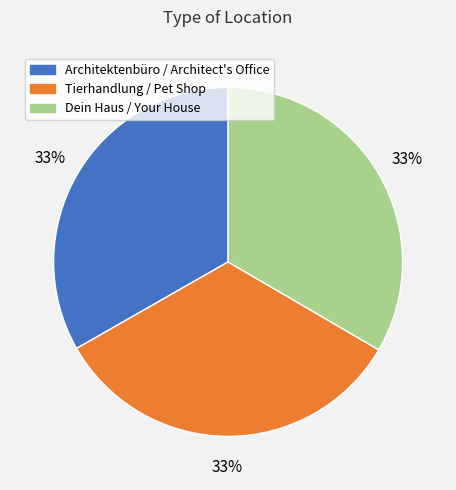

How many slices are in this pie chart?

3